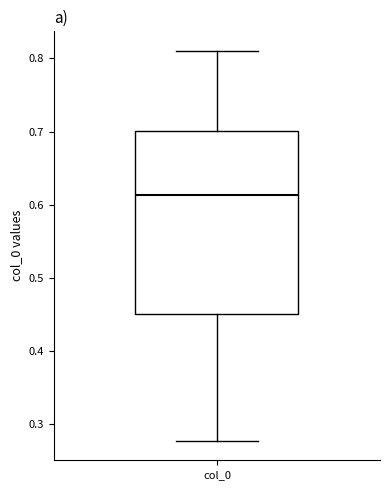

Transcribe this box plot: give where the median line is, the range the box spans, and where the two whiskers end, as read against the y-axis. The values are not printed on the chart, so give them approximately, as read against the axis.

median 0.61, box 0.45 to 0.70, whiskers 0.28 to 0.81